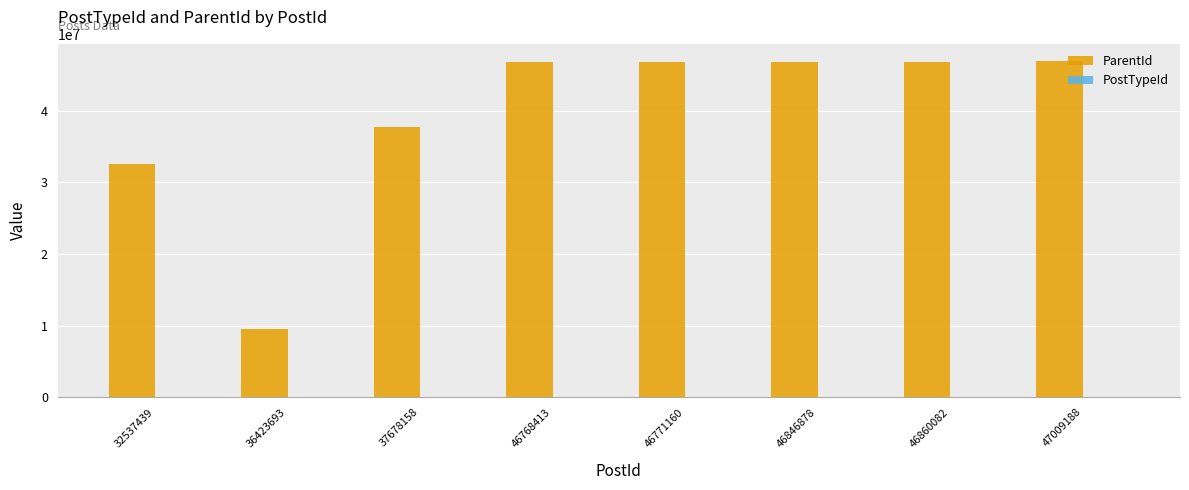

The ParentId series shows 47009188 at 47009188. True or false?

True